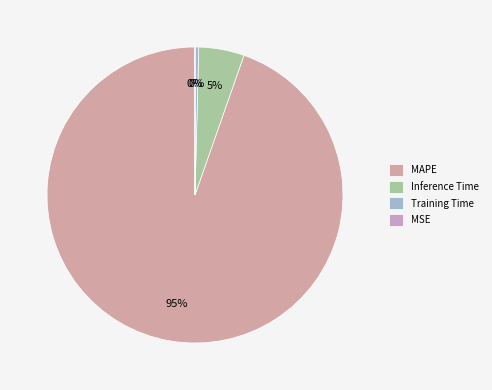

To the nearest percent, what is the average slice percentage?

25%